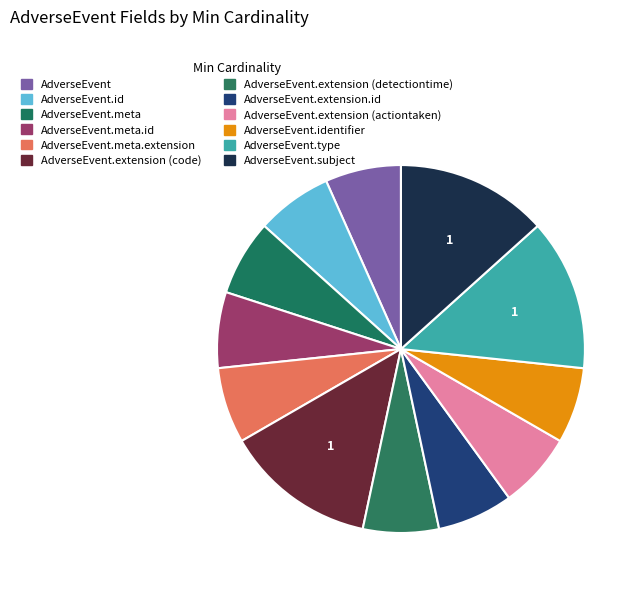

Count the number of slices in the pie.

12